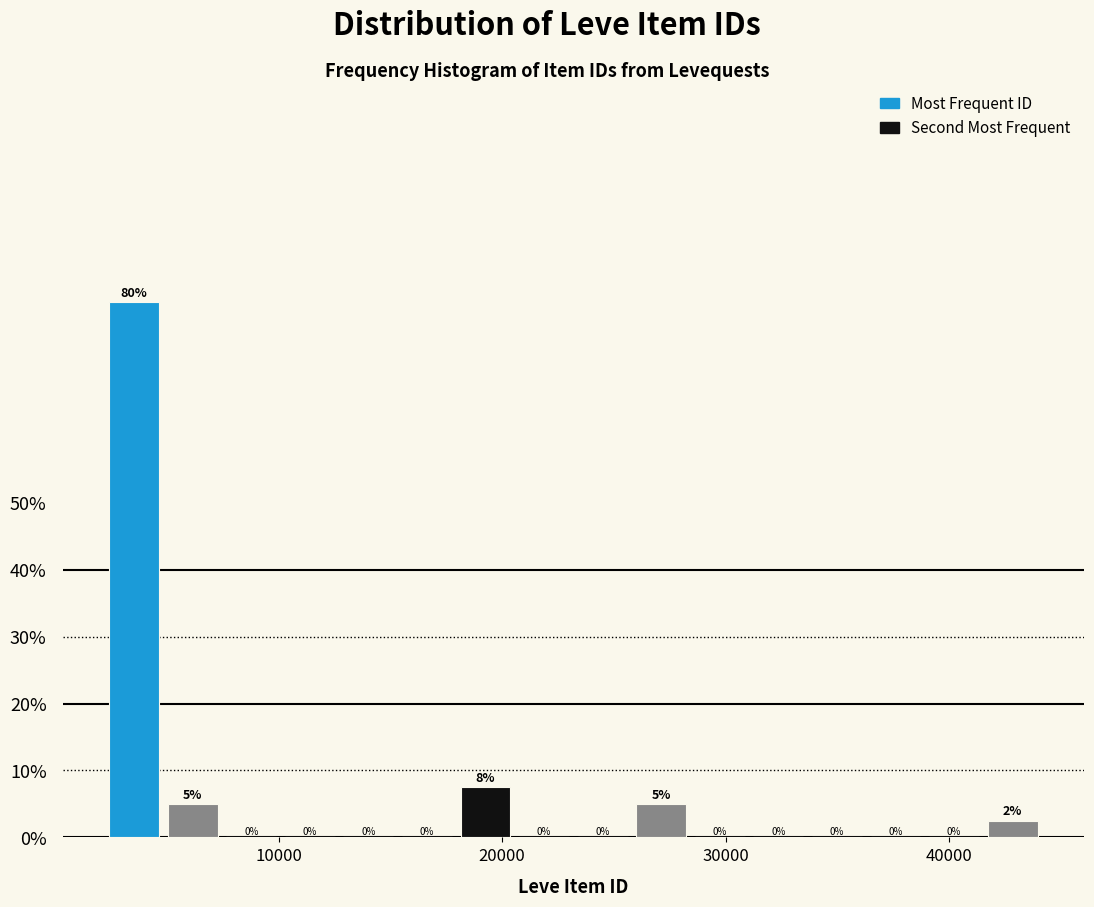

Around what value on the x-axis is the tallest bar? Give the approximate position of its centre, as read against the axis.

4000